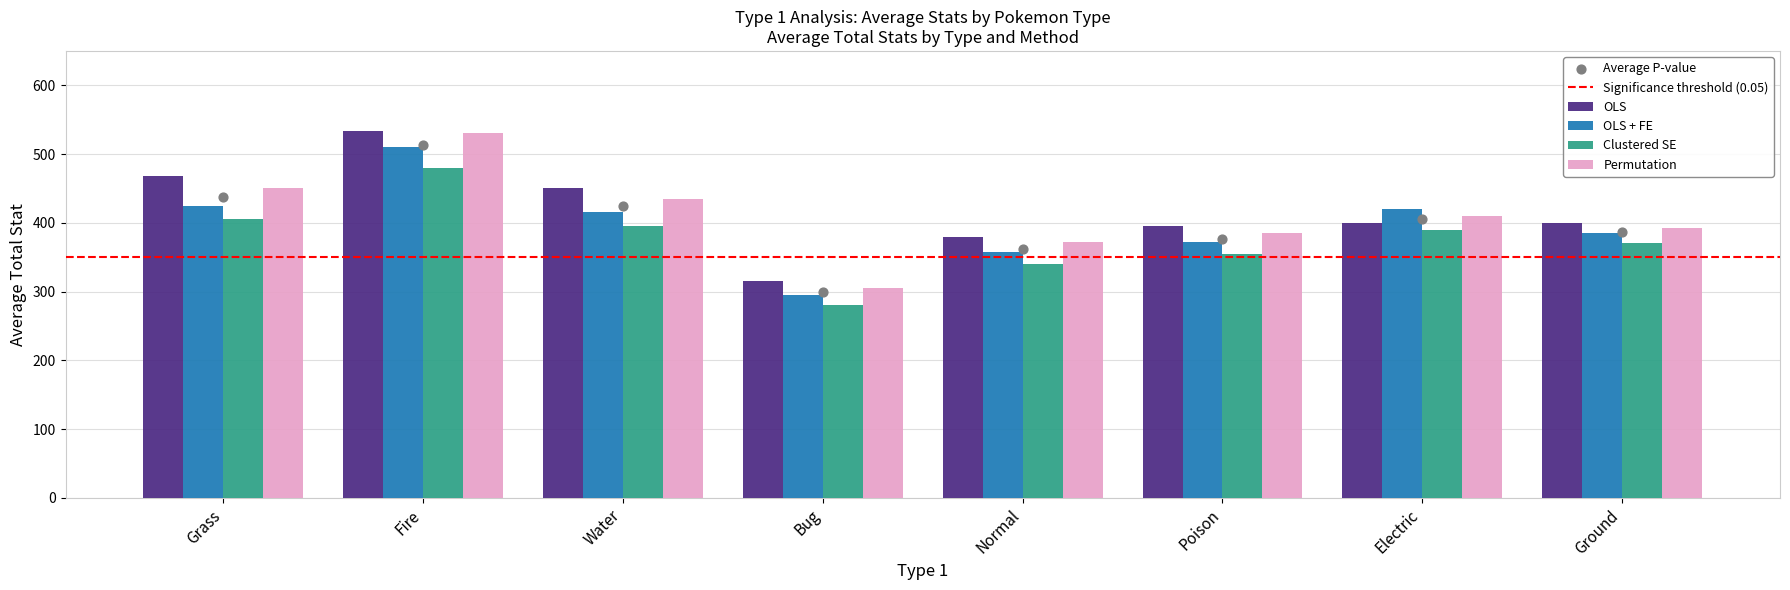

Is the value of Clustered SE at Normal greater than the value of Permutation at Fire?

No